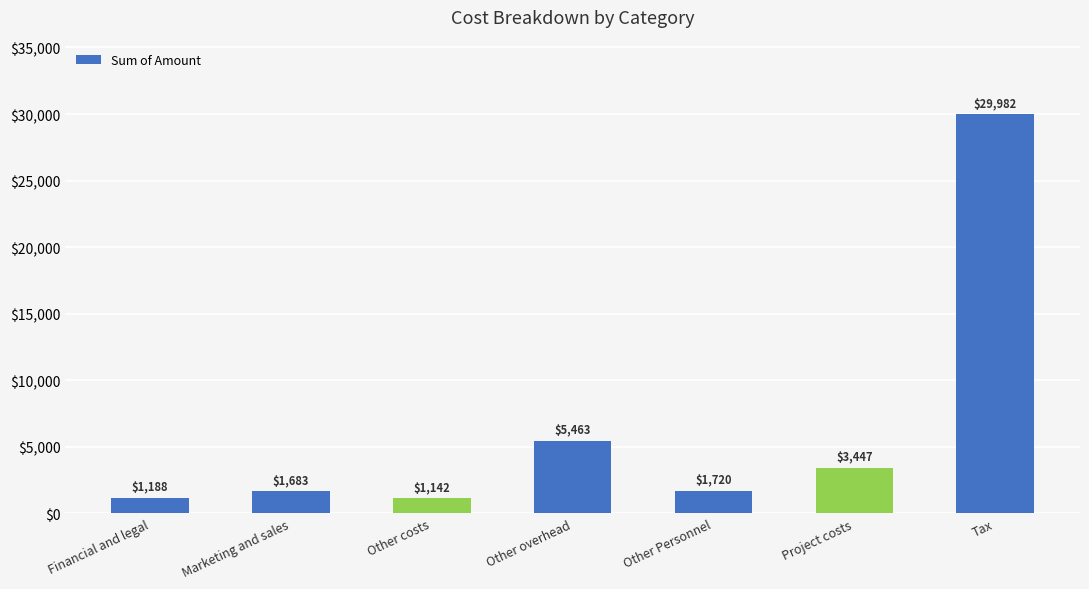

True or false: the data shows 1682.9 at Marketing and sales.

True